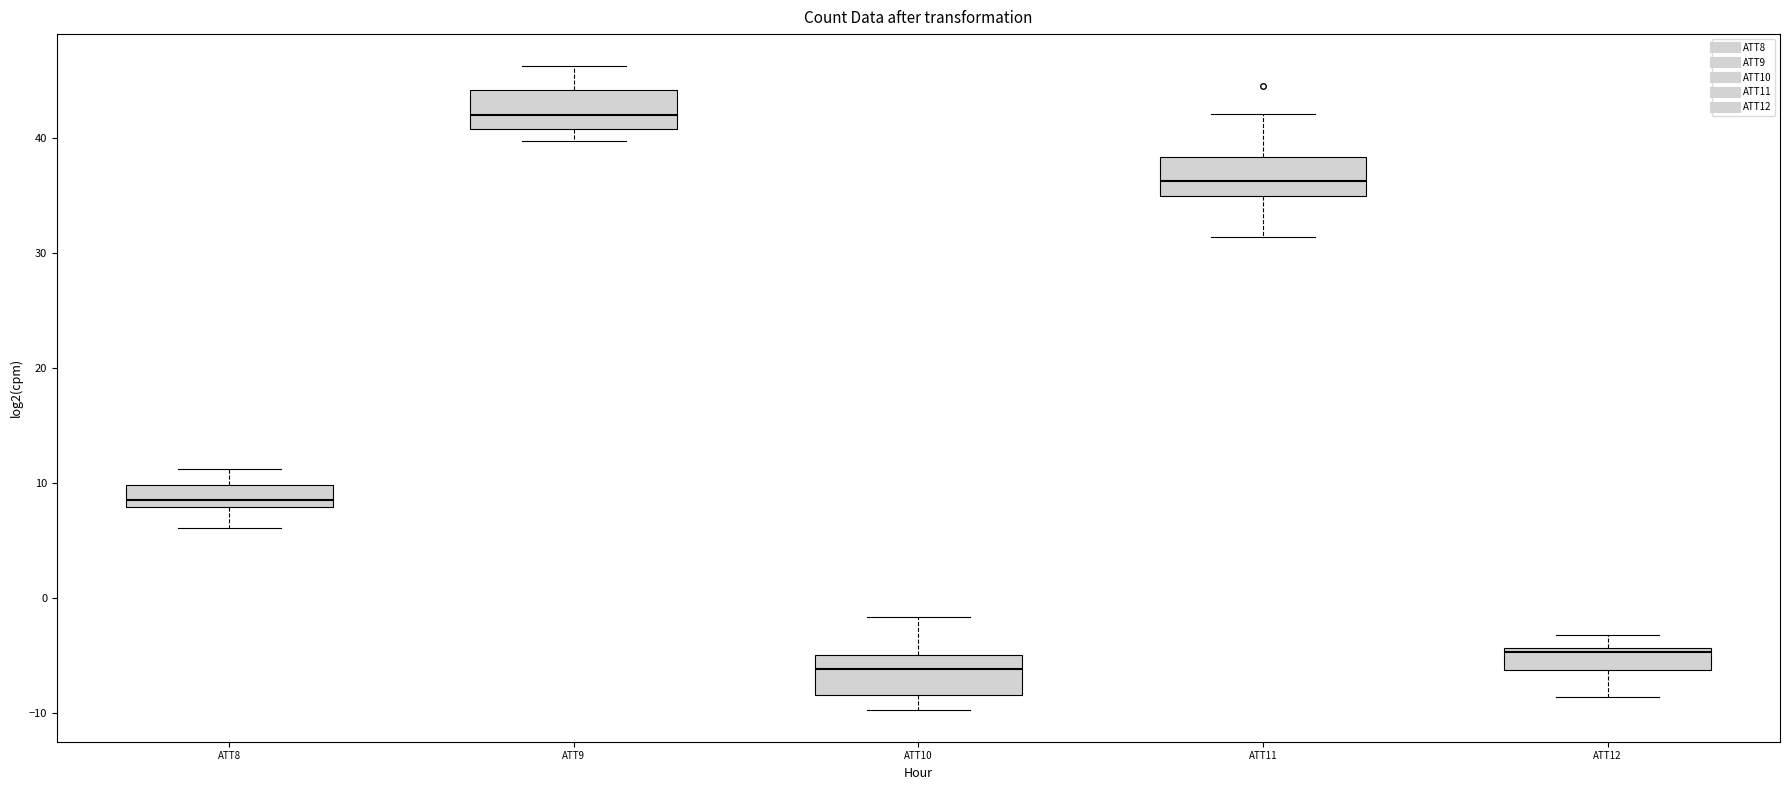

Reading left to right, transcribe this box plot: for each box, give where its median line is, the range the box spans, and where its two whiskers end, as read against the y-axis. The values are not printed on the chart, so give them approximately, as read against the axis.

ATT8: median 8 (just above the box's lower edge), box 8 to 10, whiskers 6 to 11
ATT9: median 42, box 41 to 44, whiskers 40 to 46
ATT10: median -6, box -8 to -5, whiskers -10 to -2
ATT11: median 36, box 35 to 38, whiskers 31 to 42
ATT12: median -5, box -6 to -4, whiskers -9 to -3